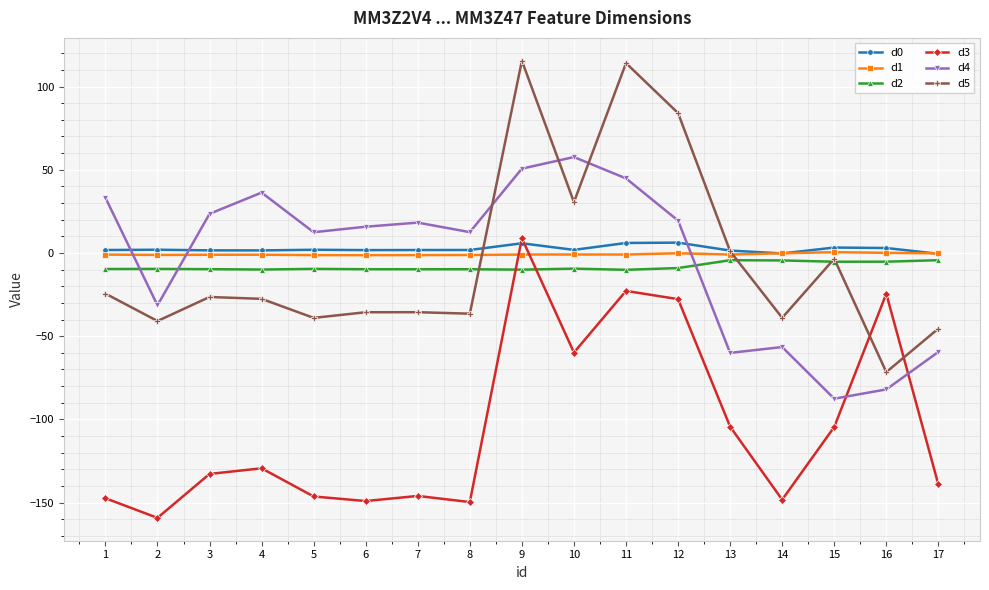

Which series has the largest range (max minus min)?

d5